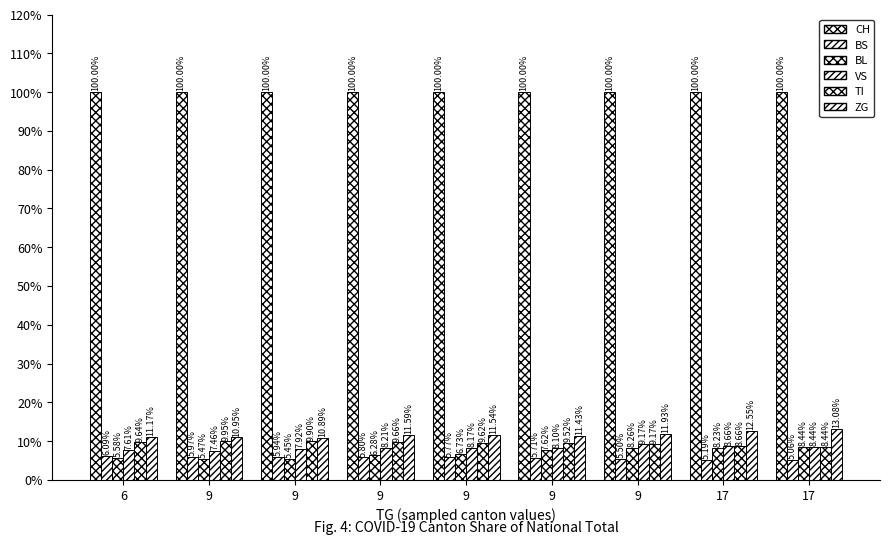

Is the value of ZG at 9 greater than the value of CH at 9?

No